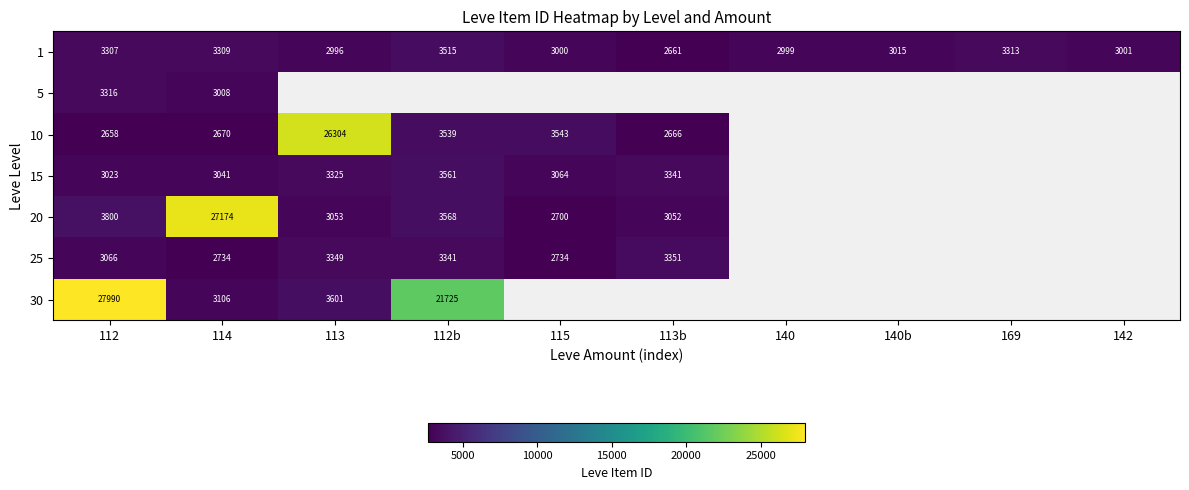

The value of 15 at 113 is 3325. True or false?

True